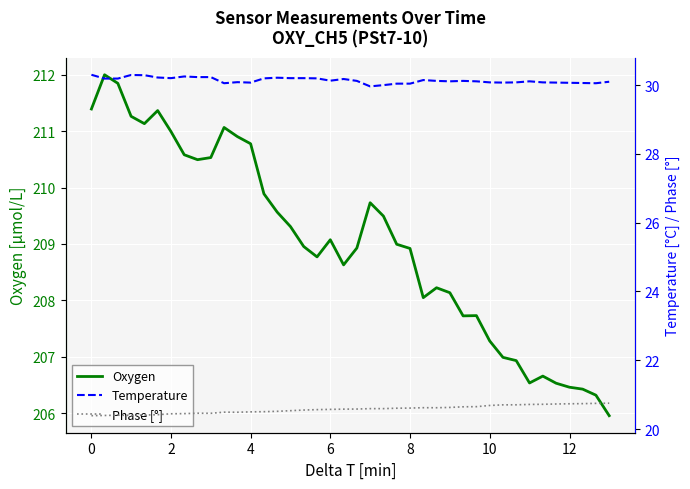

What is the minimum value for Oxygen?

206.0